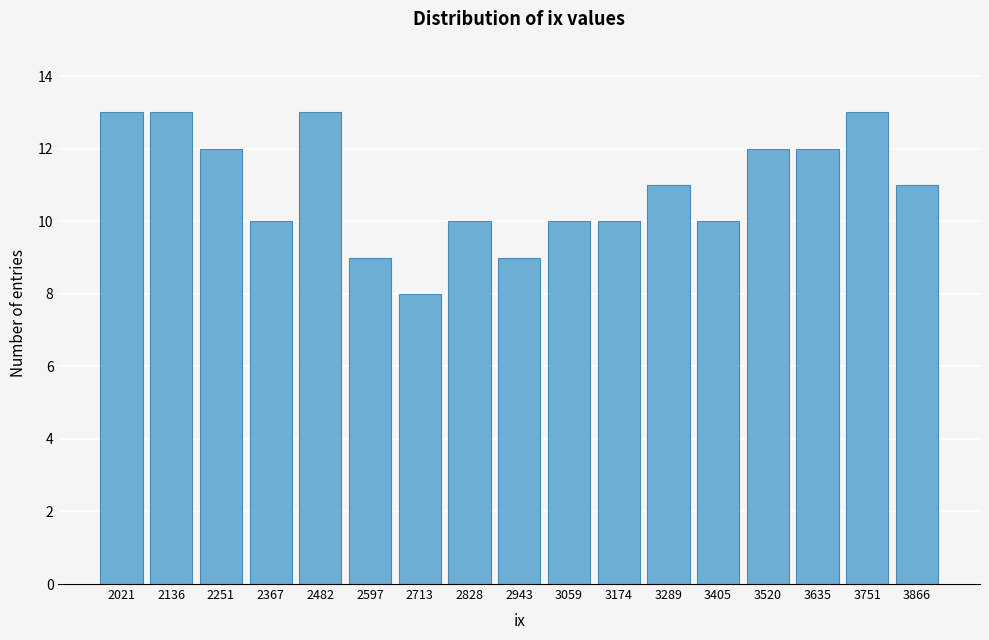

Reading left to right, list all the values displayed in this chart.

13	13	12	10	13	9	8	10	9	10	10	11	10	12	12	13	11